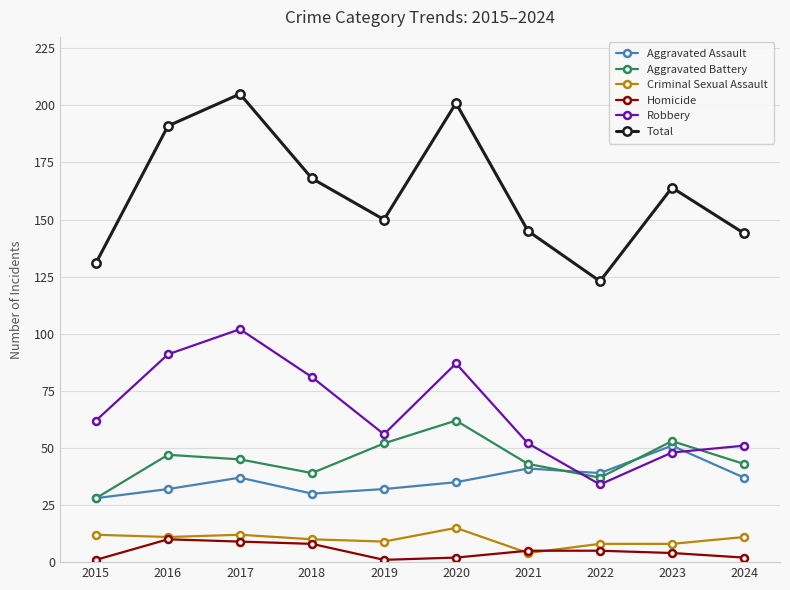

Reading left to right, what are all the values shown in this chart?

Aggravated Assault: 28	32	37	30	32	35	41	39	51	37
Aggravated Battery: 28	47	45	39	52	62	43	37	53	43
Criminal Sexual Assault: 12	11	12	10	9	15	4	8	8	11
Homicide: 1	10	9	8	1	2	5	5	4	2
Robbery: 62	91	102	81	56	87	52	34	48	51
Total: 131	191	205	168	150	201	145	123	164	144